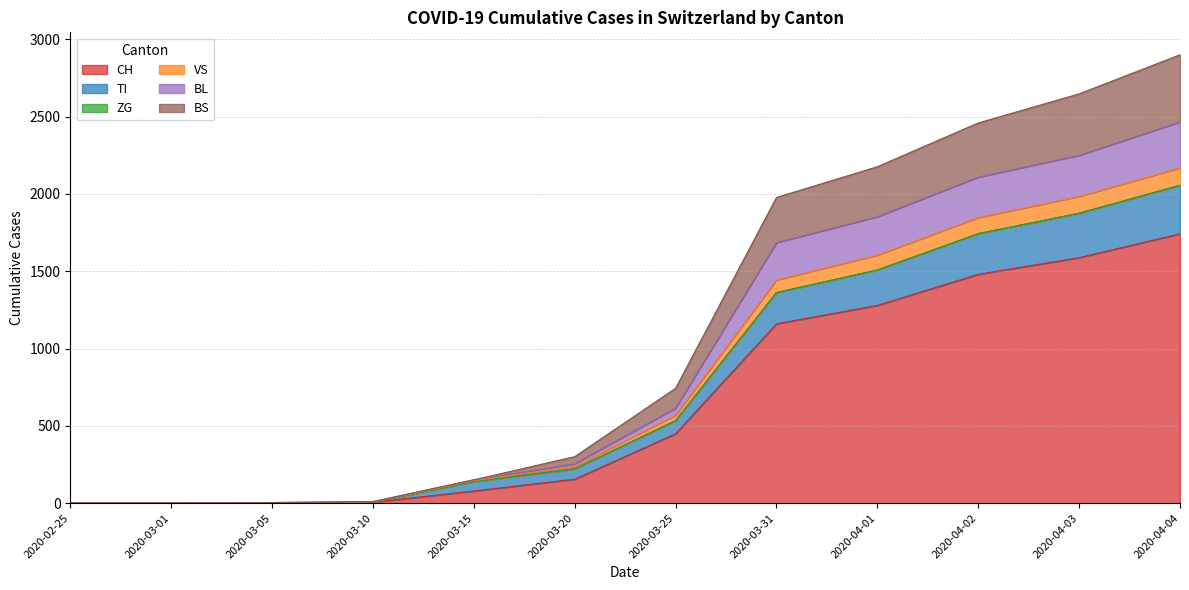

What is the difference between the second highest and minimum values in the CH series?

1588